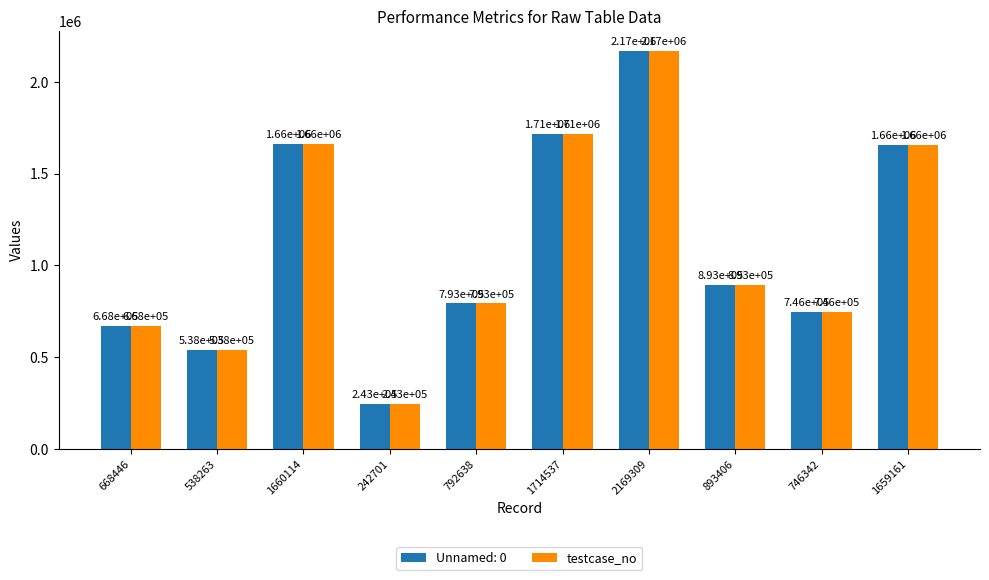

At 1714537, list the series in order from smallest to largest.

Unnamed: 0, testcase_no